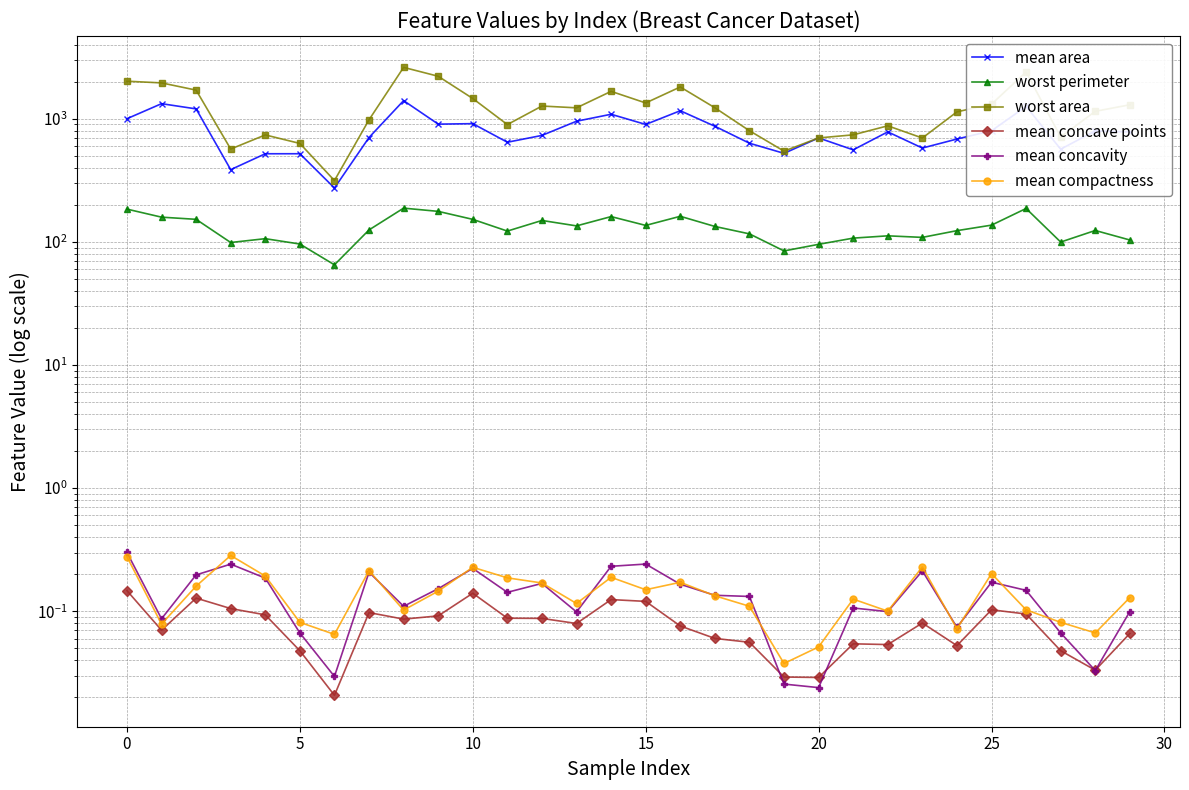

How many values in the mean area series are below 782?

15